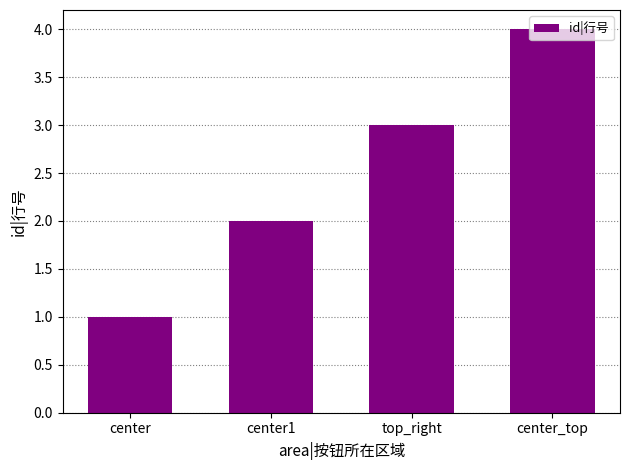

Reading right to left, extract all data points from this chart.

center_top=4	top_right=3	center1=2	center=1